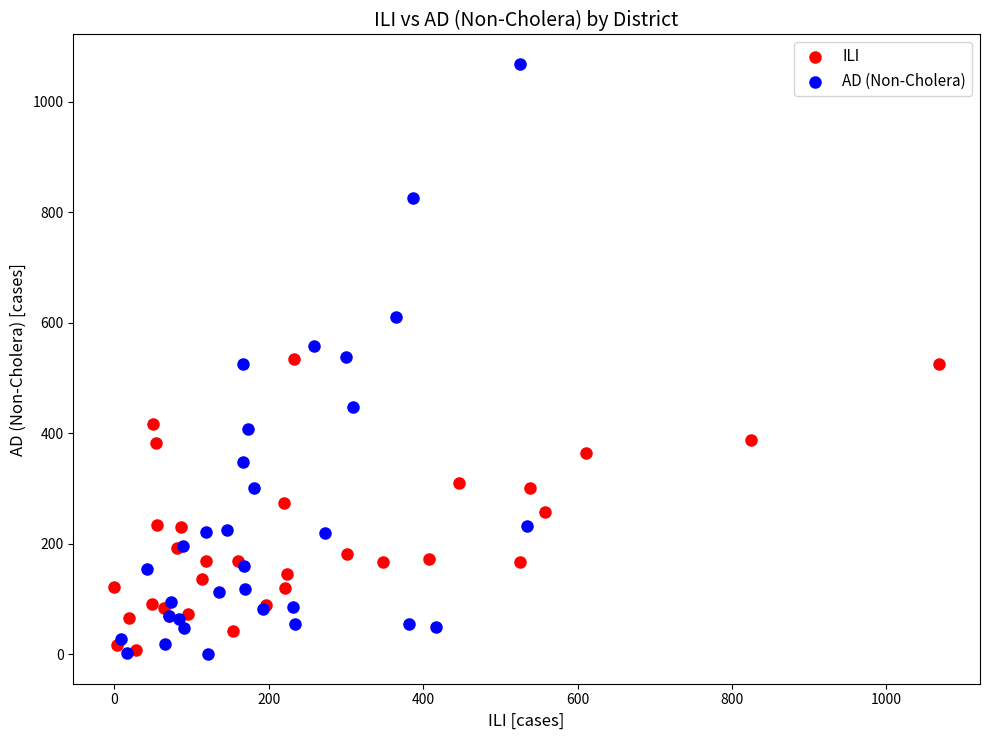

Which series reaches the maximum Y coordinate?

AD (Non-Cholera)